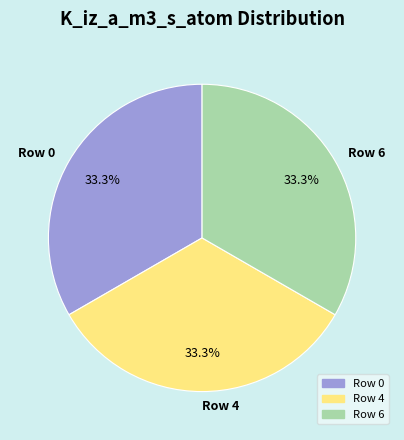

Is there any slice that represents more than half of the pie?

No